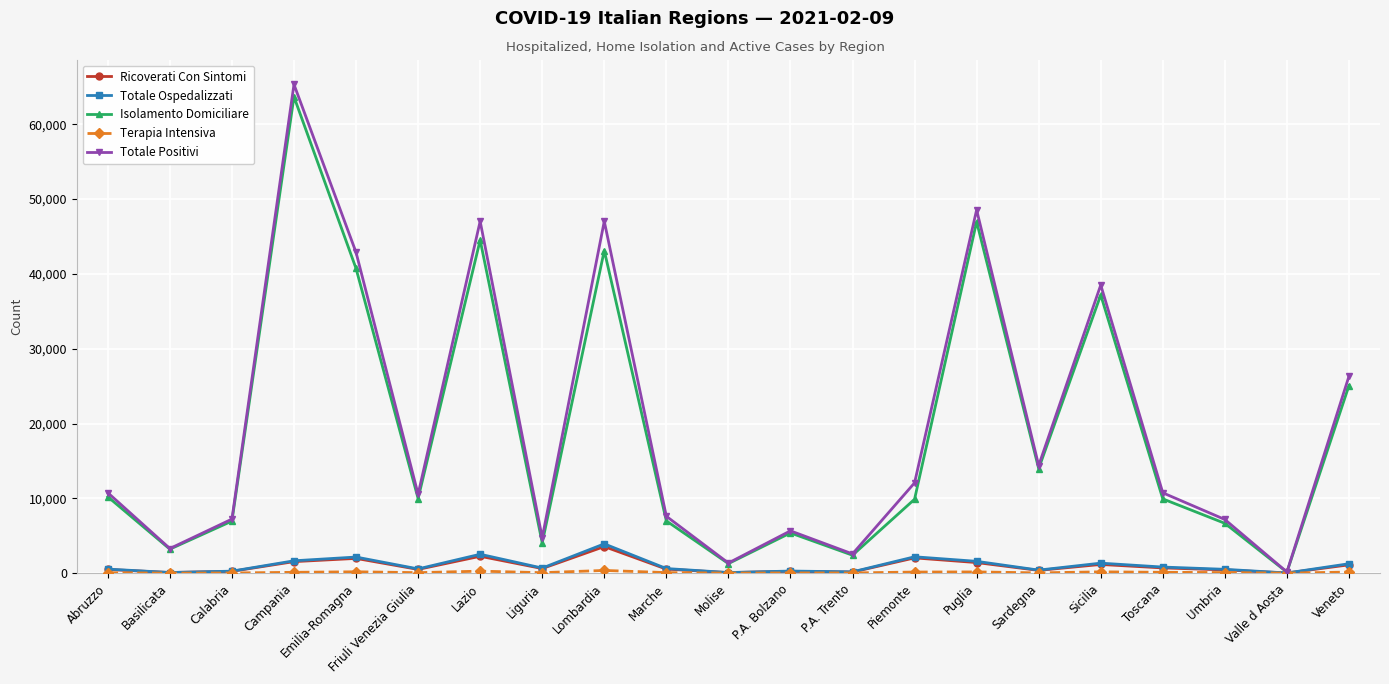

What is the average value of the Totale Ospedalizzati series?

1031